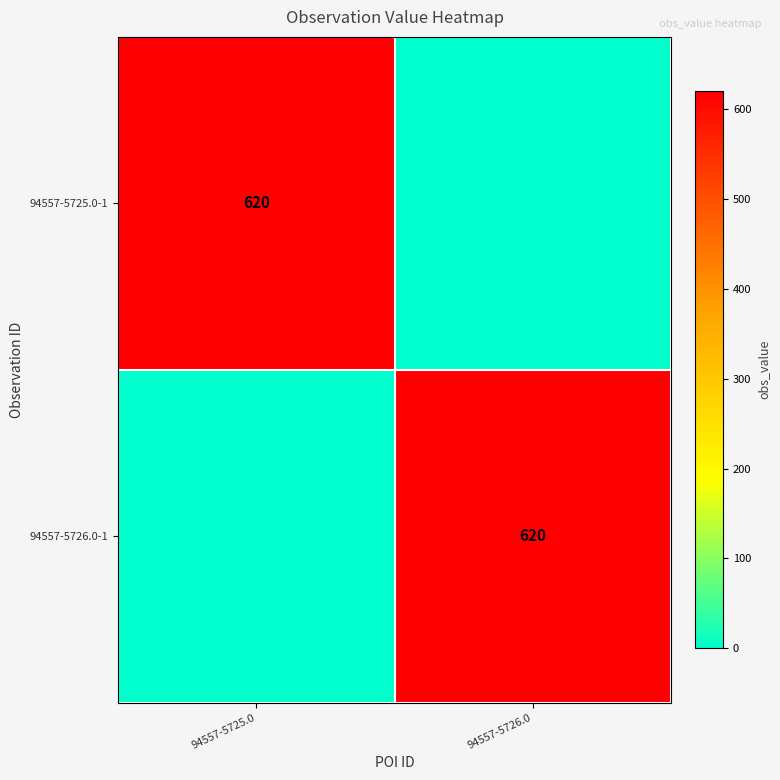

The 94557-5726.0-1 series shows 620 at 94557-5726.0. True or false?

True